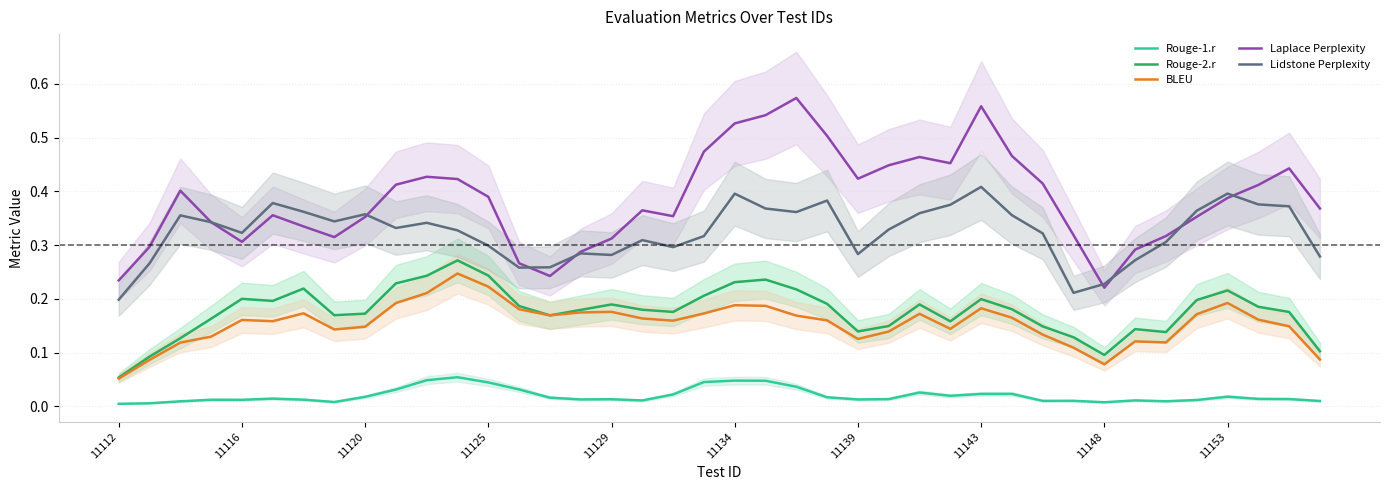

True or false: Lidstone Perplexity and Rouge-1.r cross at least once.

False